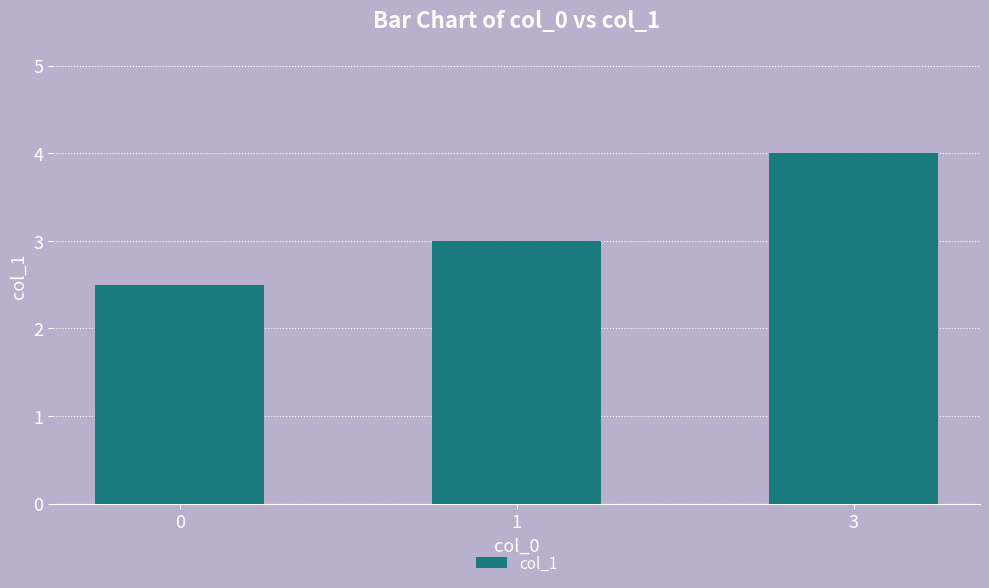

Which category has the highest value across all series?

3